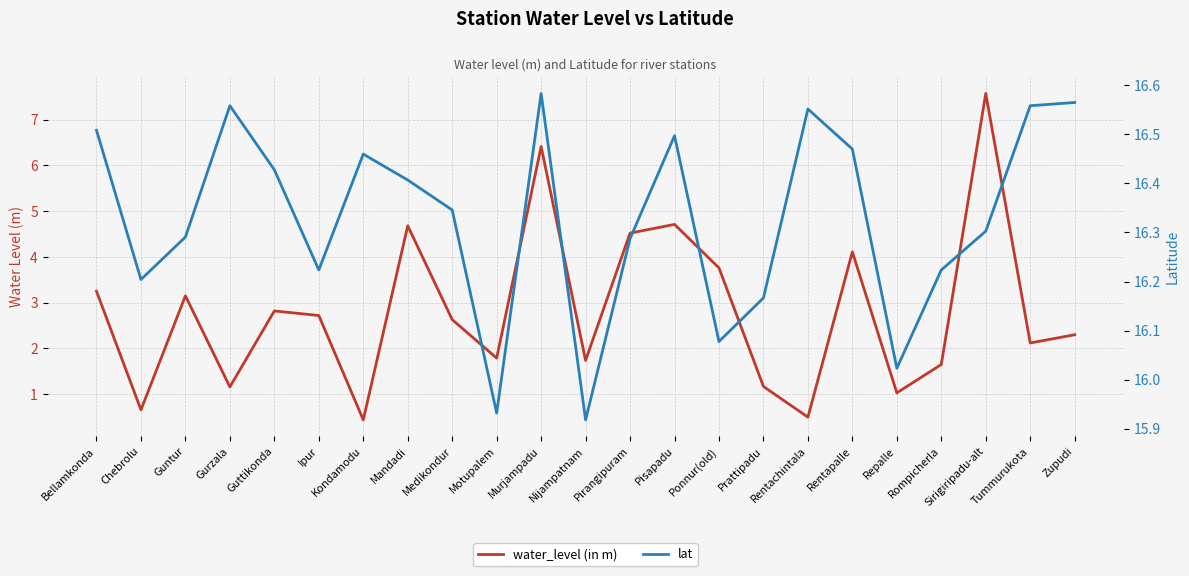

True or false: water_level (in m) and lat intersect in this chart.

False